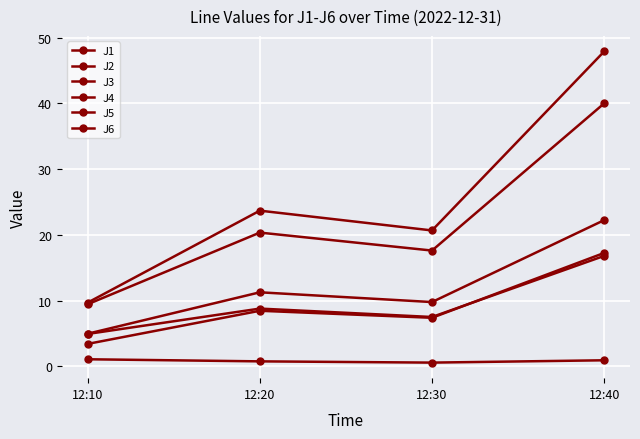

Read the J5 value at 12:10.

9.4